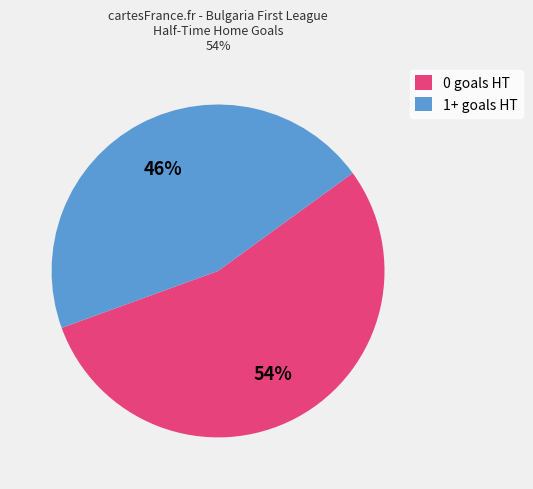

Count the number of slices in the pie.

2